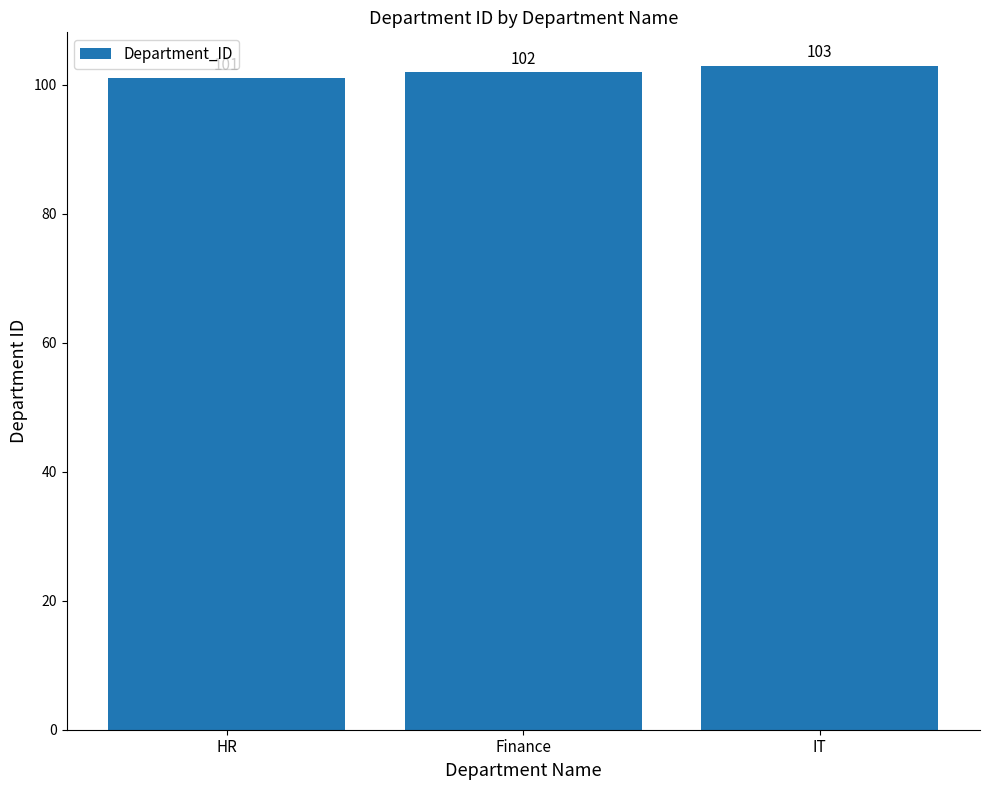

Which has a higher value, Finance or IT?

IT